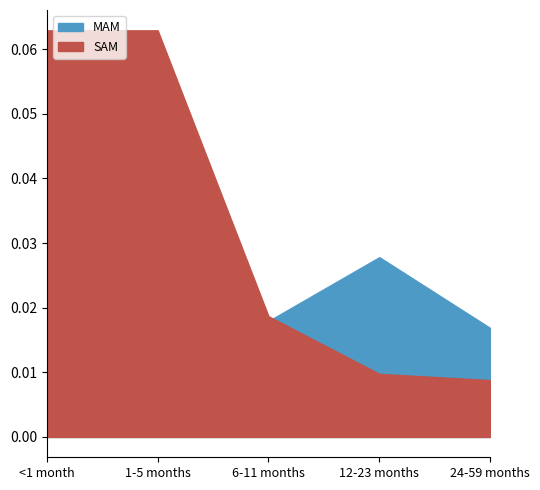

True or false: SAM has a value of 0.1 at <1 month.

True